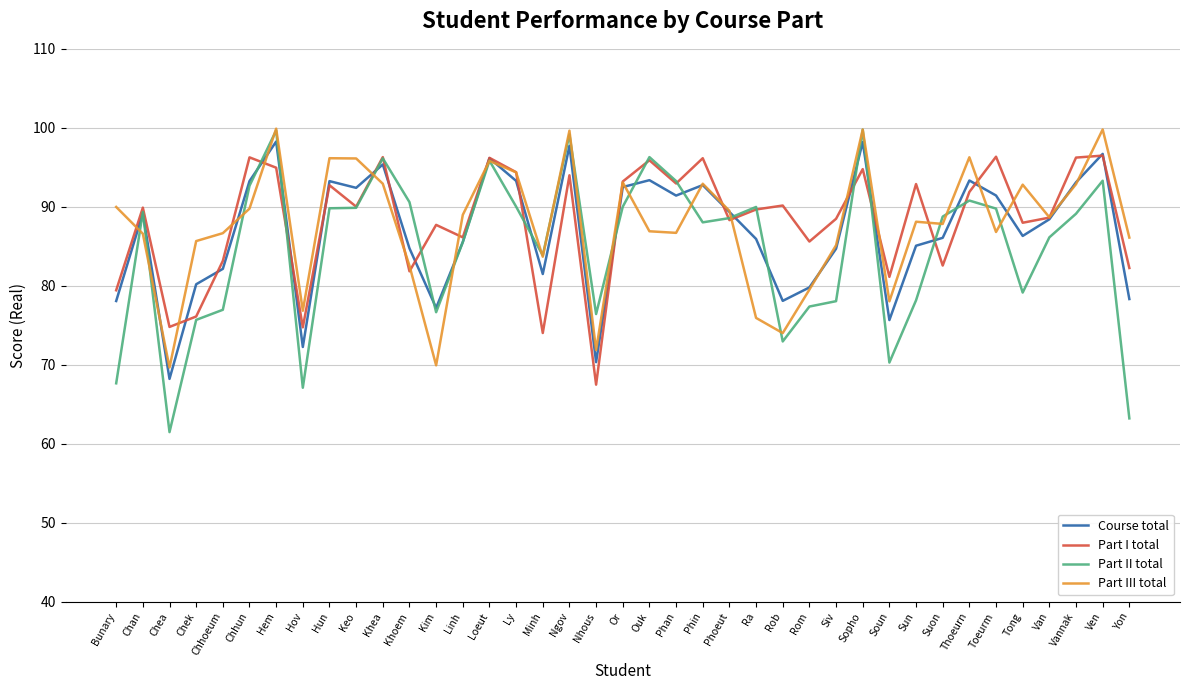

At how many categories does at least one series exceed 83?

35